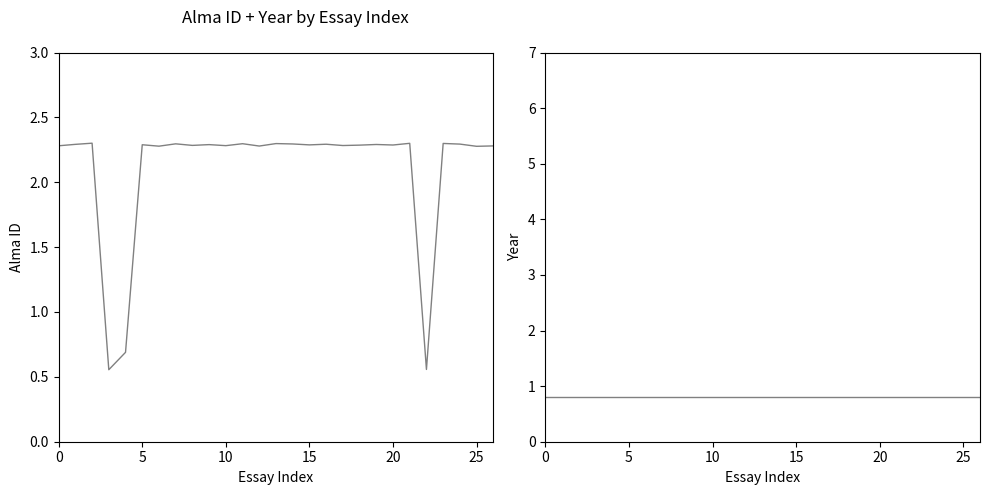

What is the total value across all series at 24?

3.1